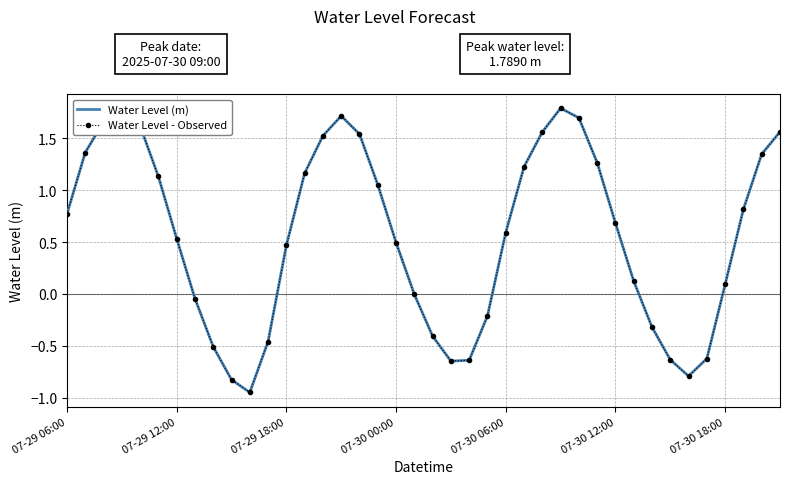

Where is Water Level (m) nearest to the value 0?

19